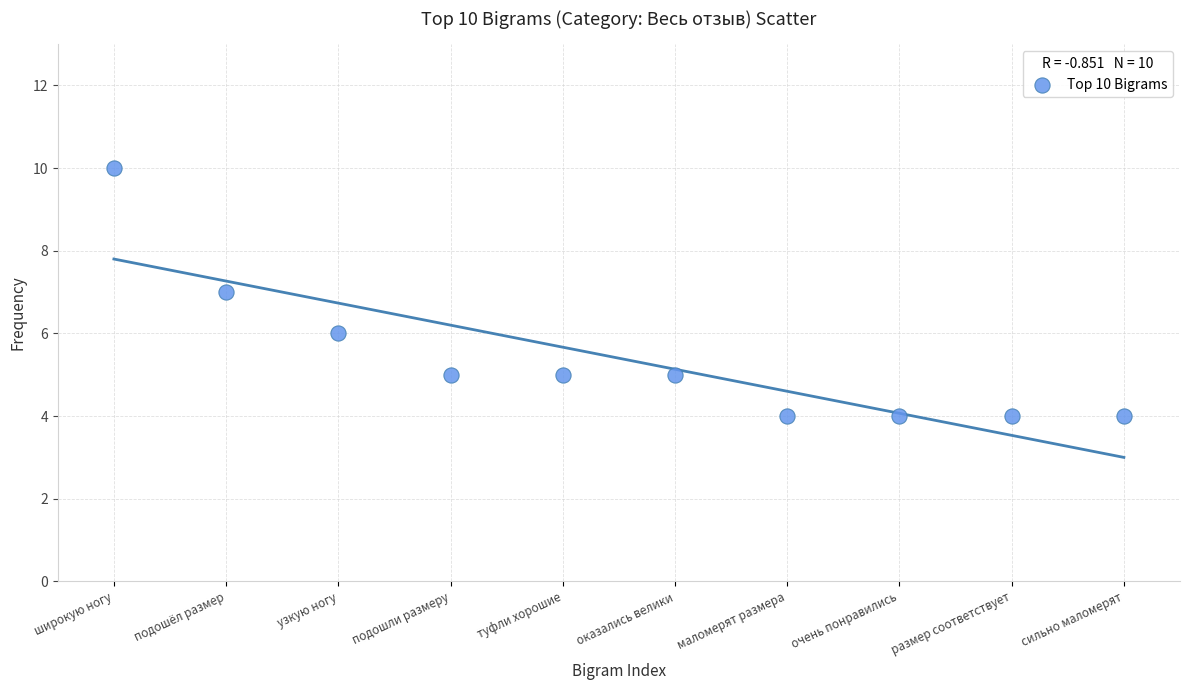

What is the range of Y values (max minus min)?

6